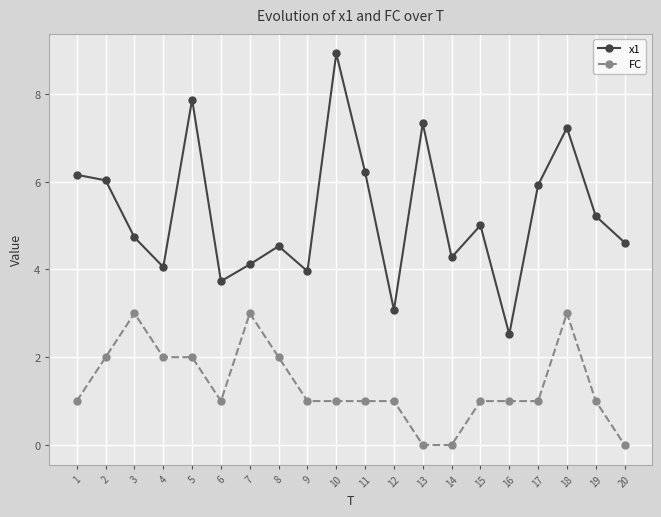

What is the value of the FC point at the 7th from the left?

3.0